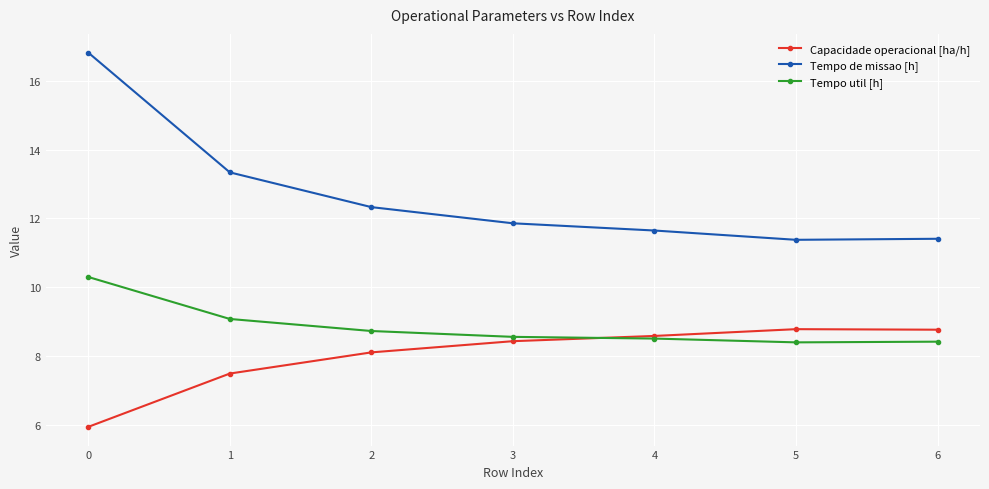

What is the total value across all series at 2?

29.2